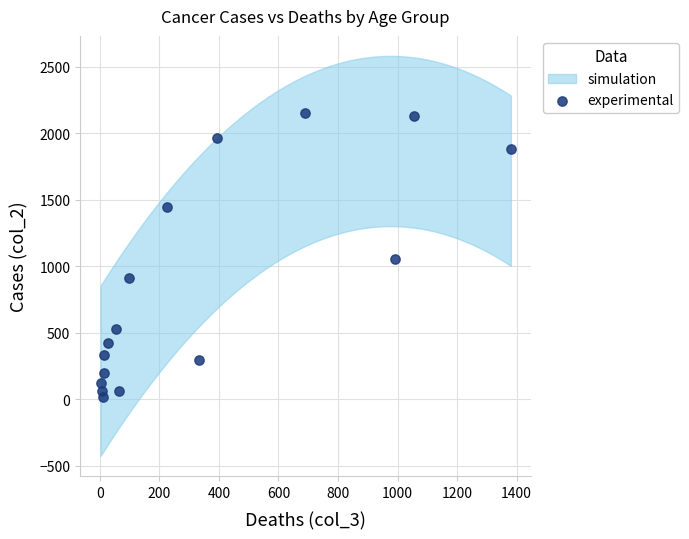

What is the range of X values (max minus min)?

1379